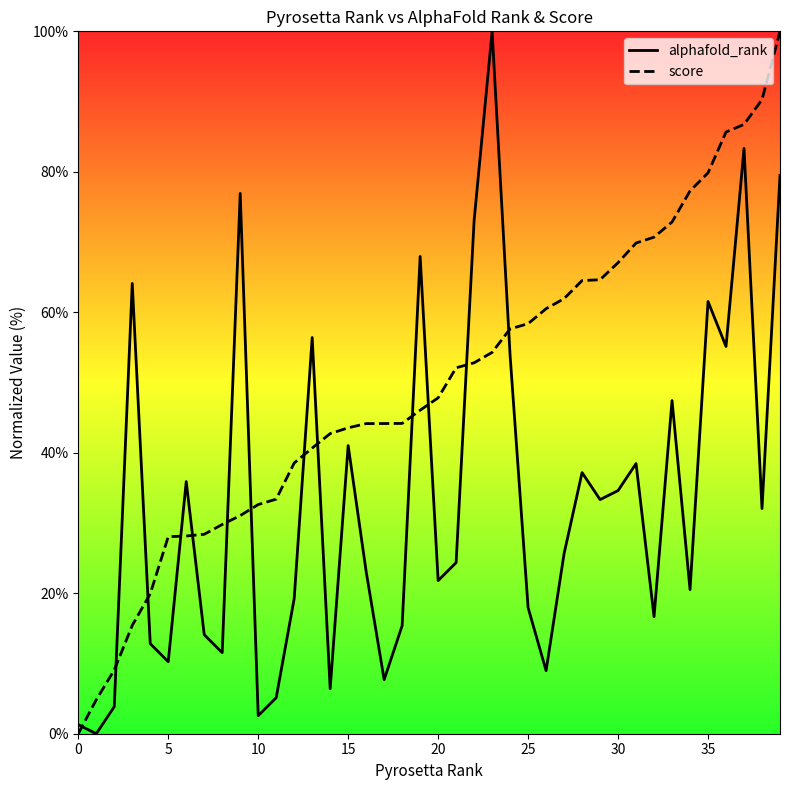

What is the difference between the maximum and minimum values in the score series?

100.0